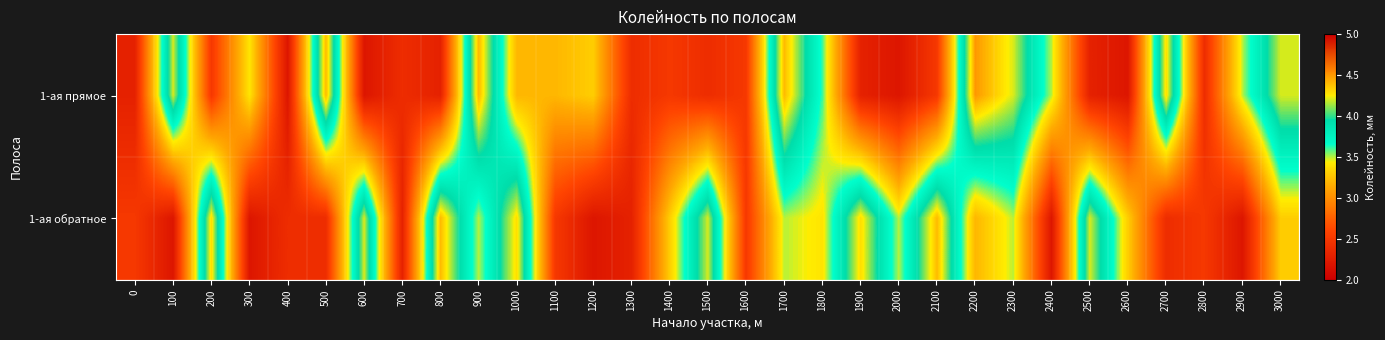

Which has a higher value, 900 or 1500?

900